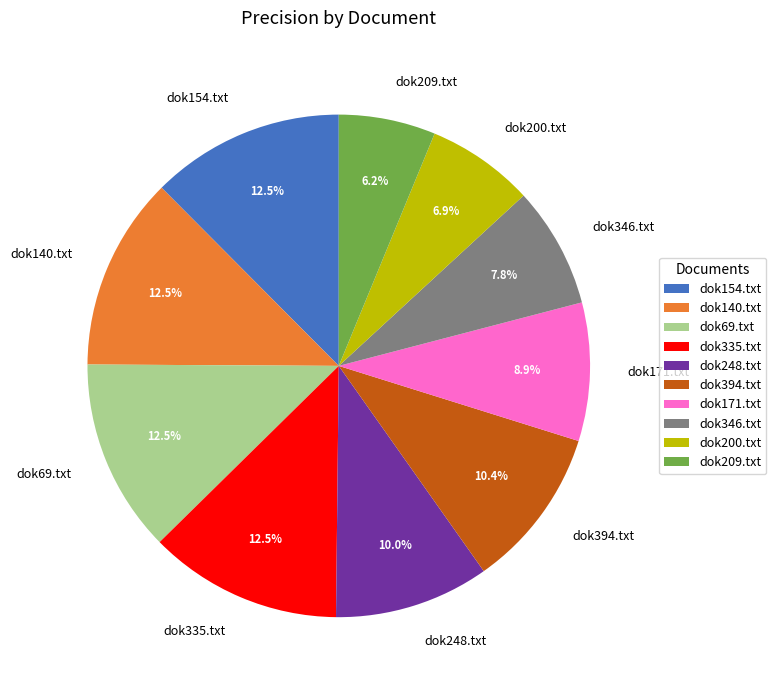

How many slices are in this pie chart?

10